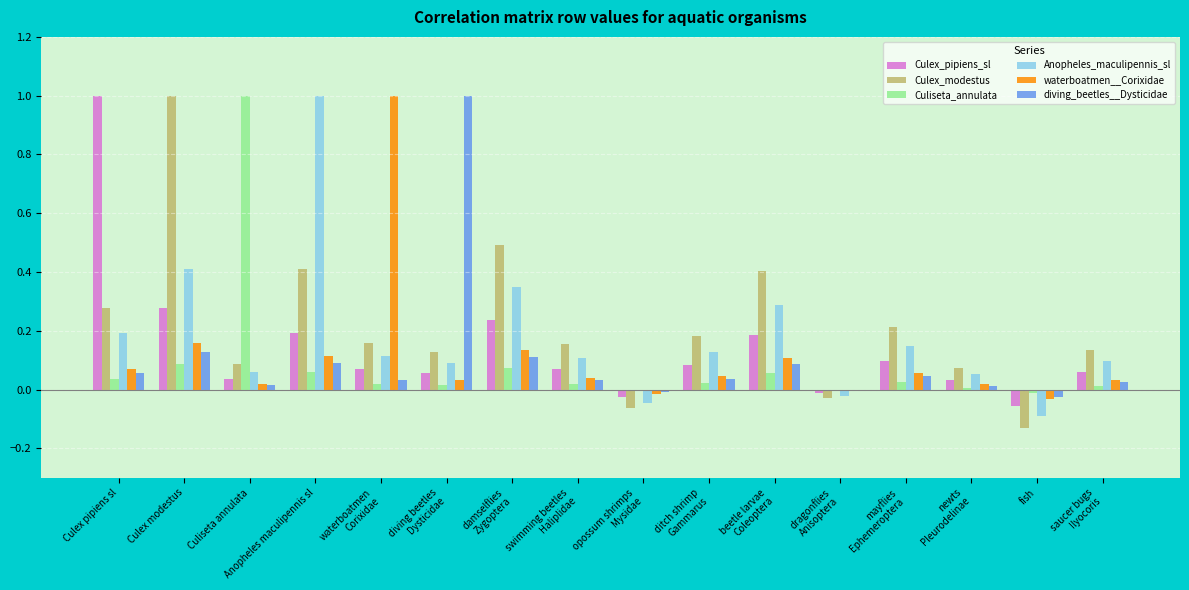

What is the sum of all Anopheles_maculipennis_sl values?

2.9